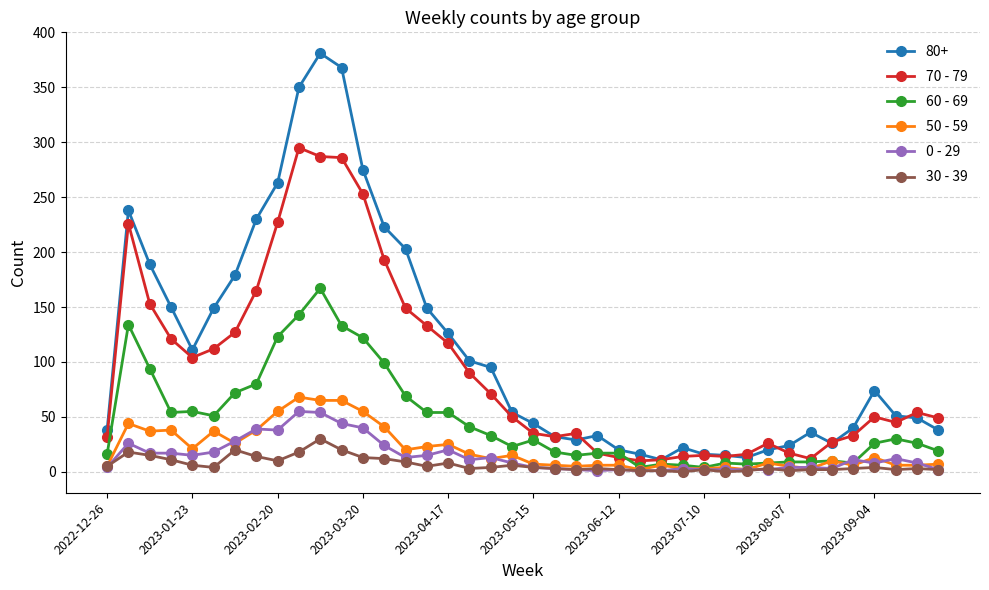

Is this an area chart (filled region under the line)?

No